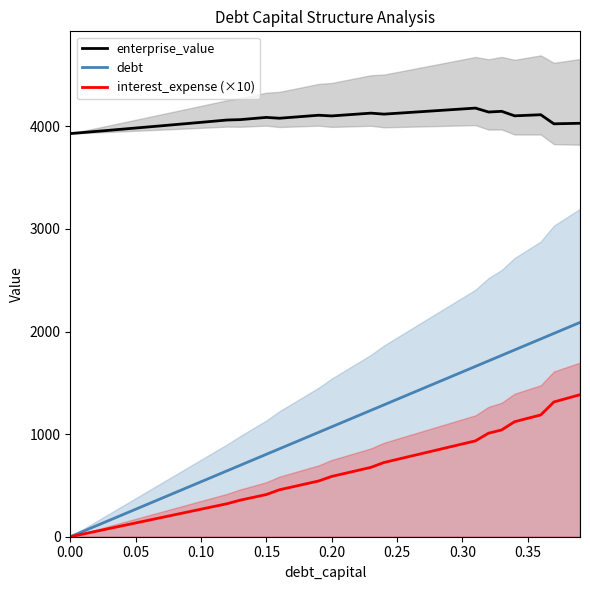

True or false: interest_expense (×10) and enterprise_value intersect in this chart.

False